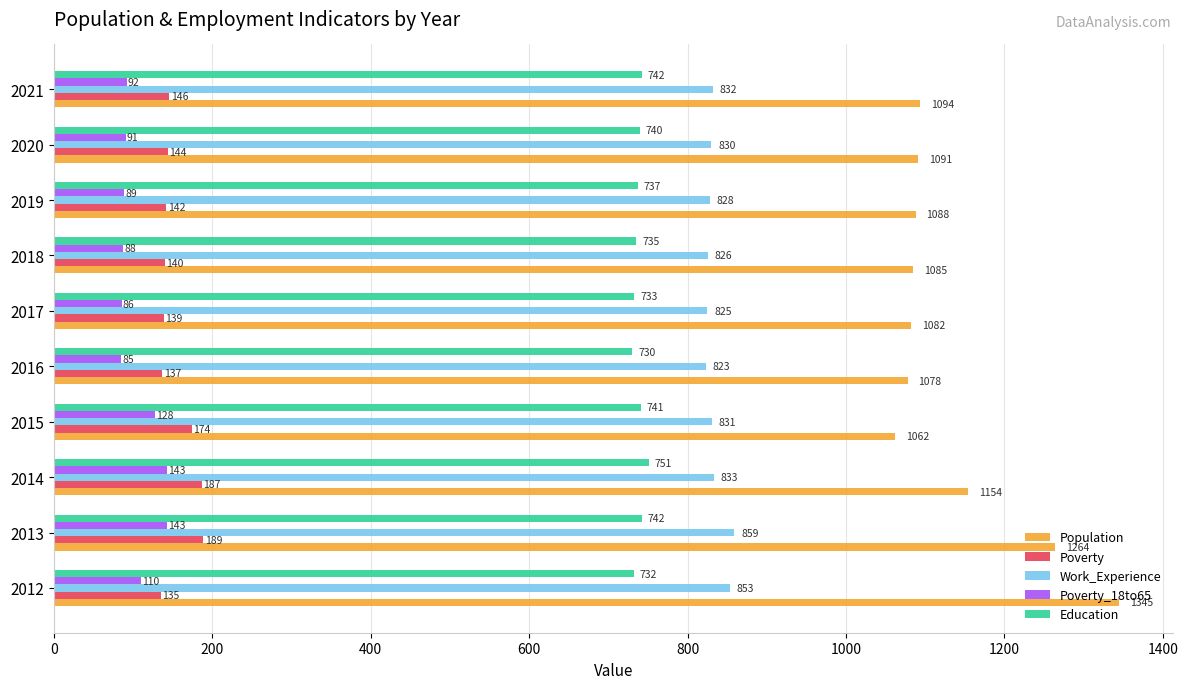

What is the difference between the highest and lowest values at 2016?

993